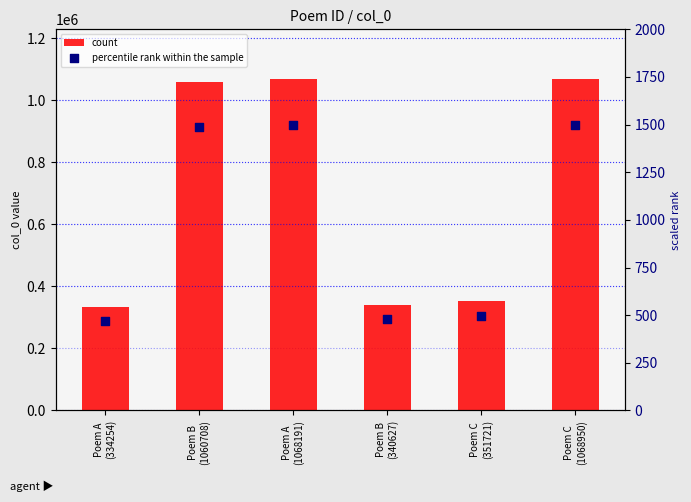

Which series reaches the minimum Y coordinate?

percentile rank within the sample